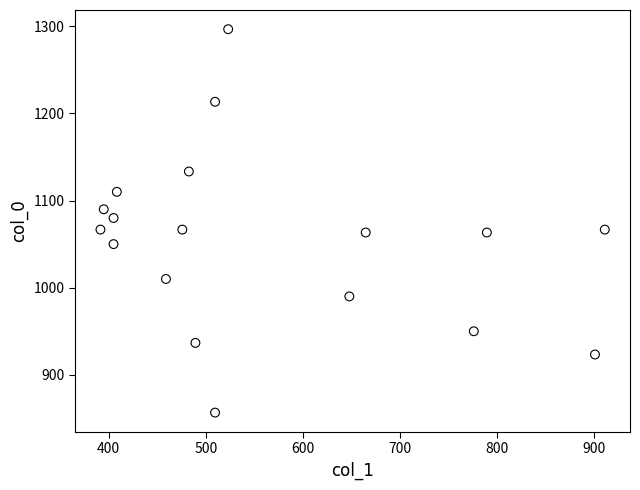

What is the range of Y values (max minus min)?

440.0